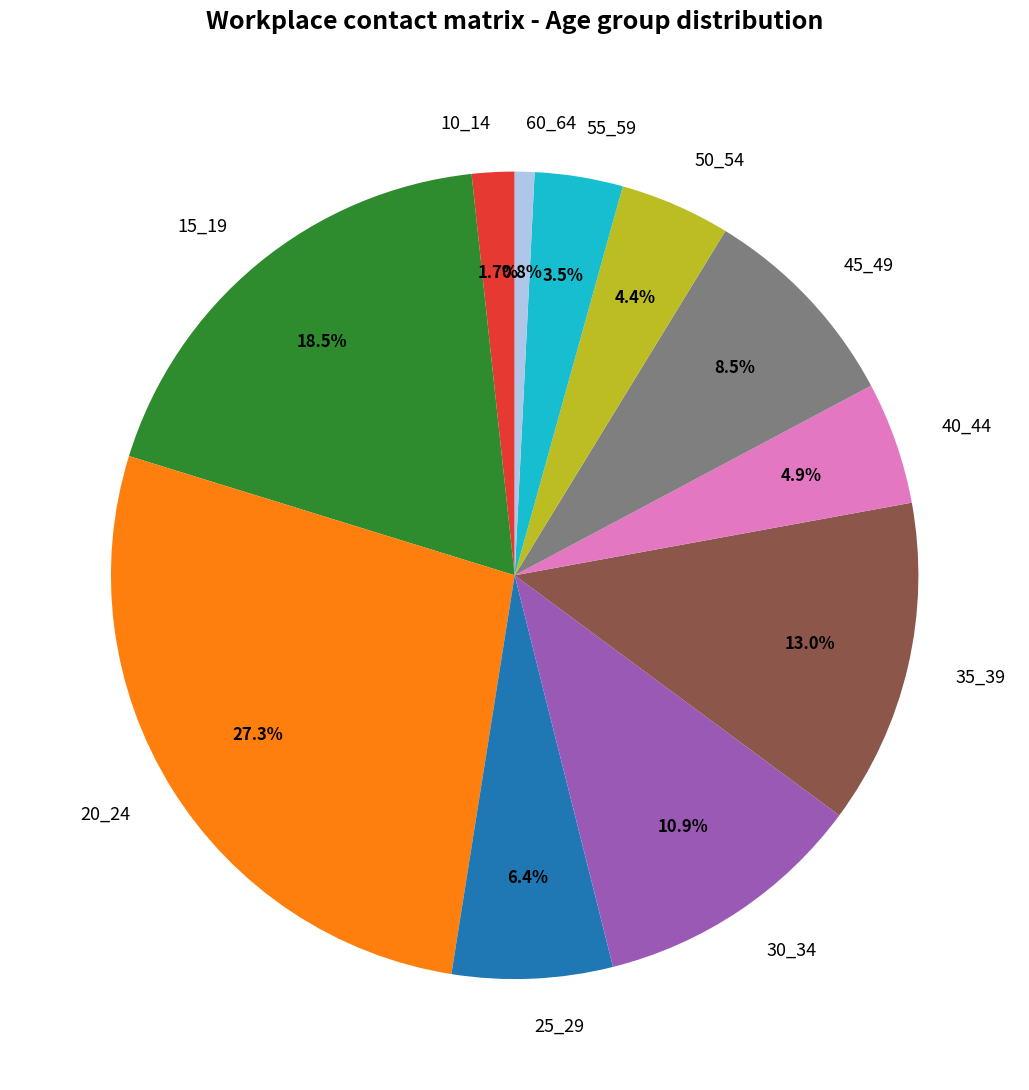

How many slices are in this pie chart?

11